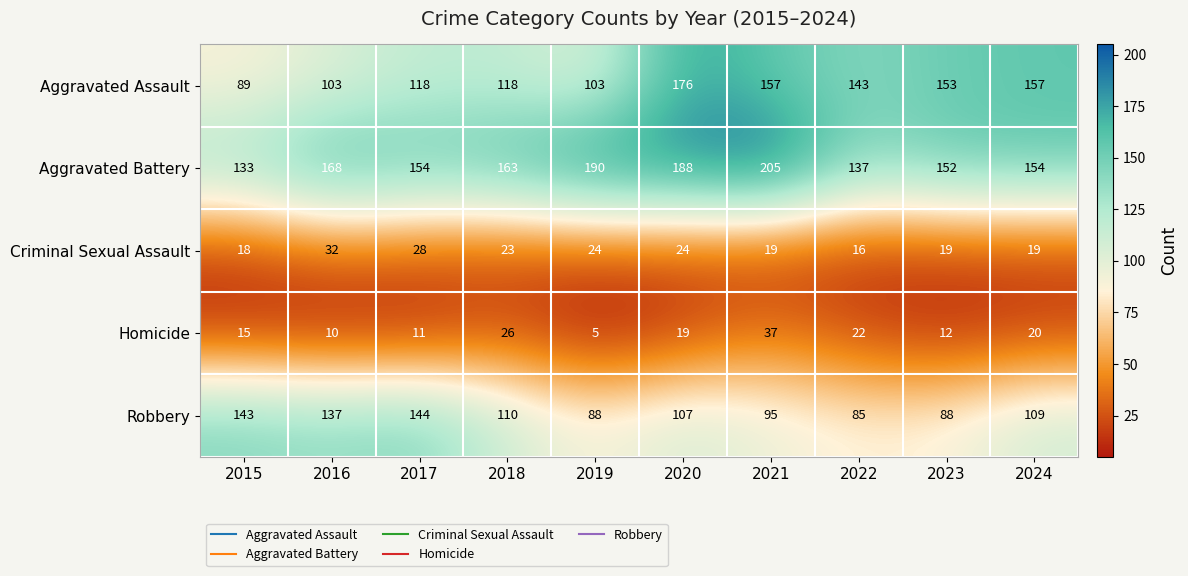

How many data points in Aggravated Assault are less than 143?

5